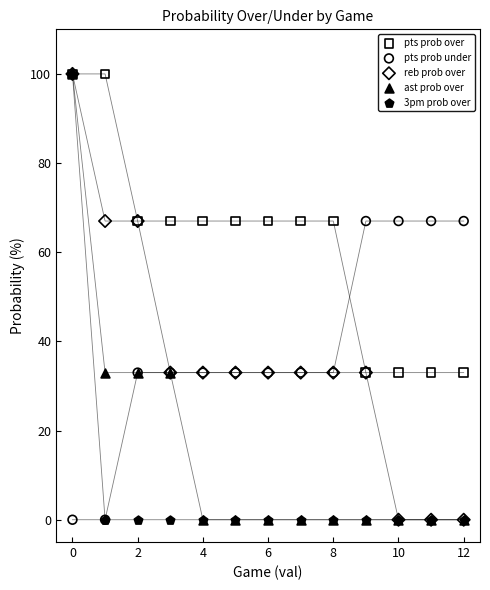

What are all the series names shown in the legend?

pts prob over, pts prob under, reb prob over, ast prob over, 3pm prob over